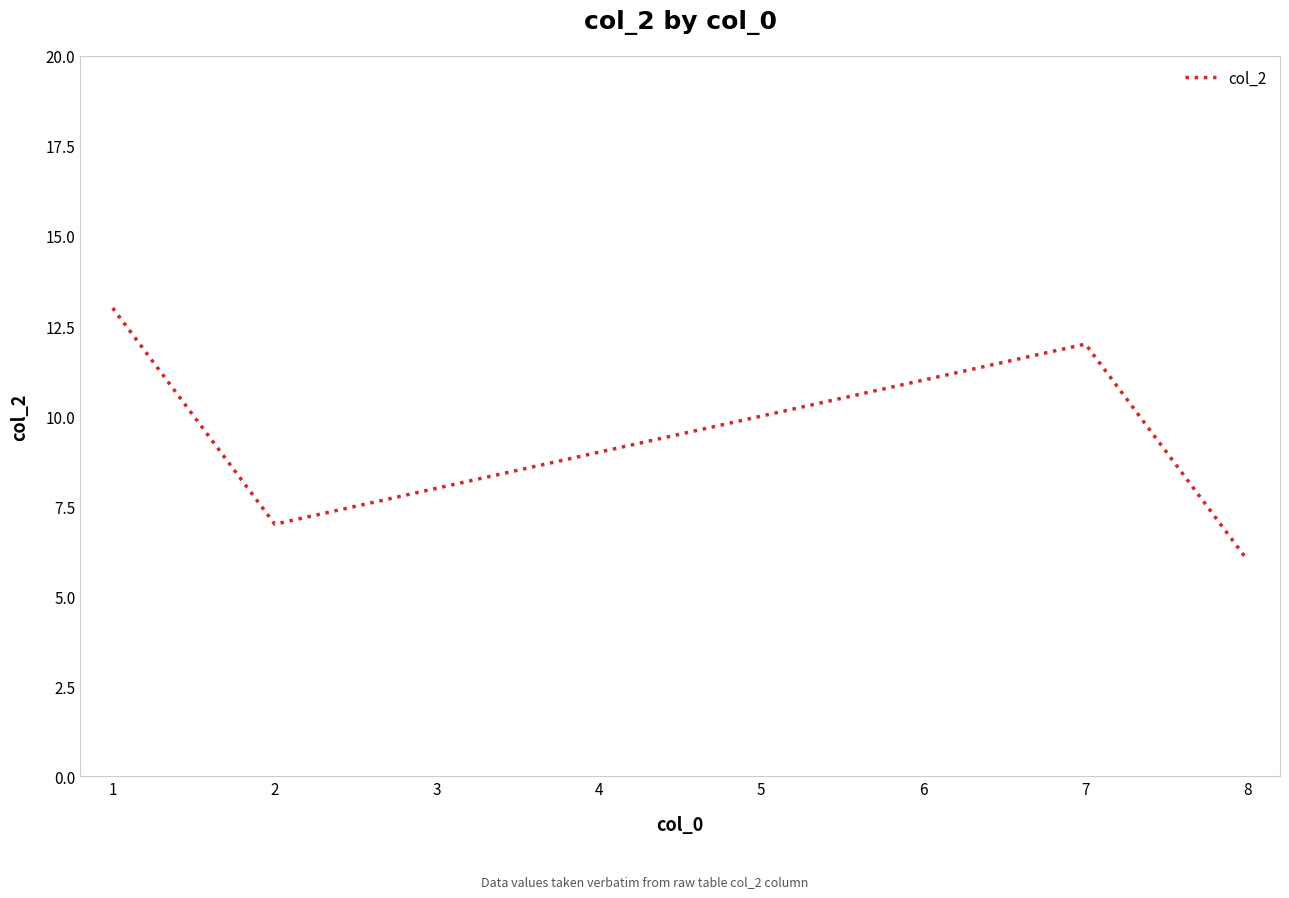

Where is the first local maximum?

7